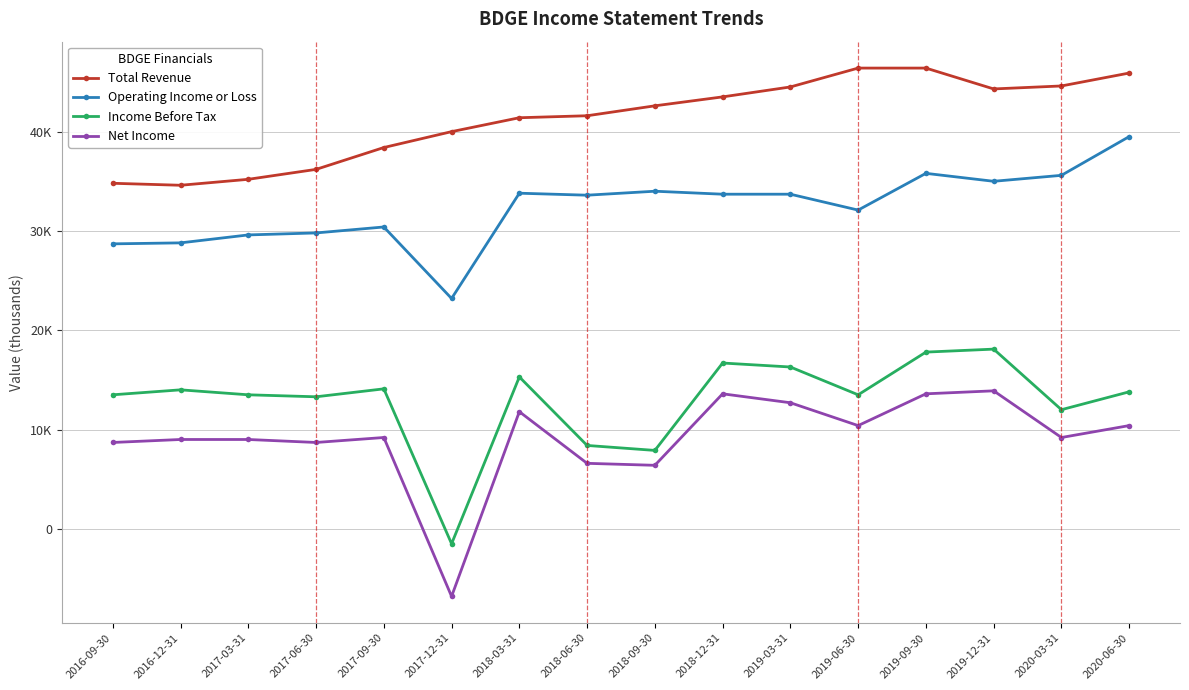

In Net Income, how many points are lower than both neighbors (excluding endpoints)?

5